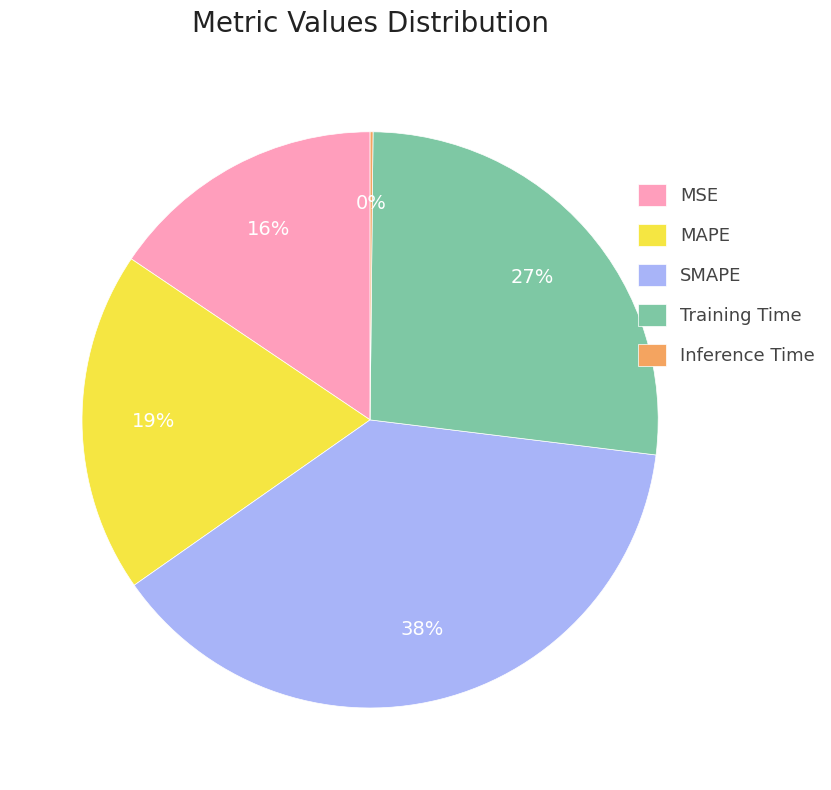

Is the sum of MAPE and MSE greater than half?

No